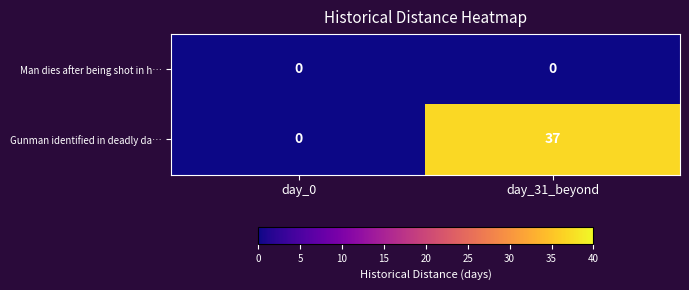

Rank the series by their average value, from lowest to highest.

Man dies after being shot in h…, Gunman identified in deadly da…